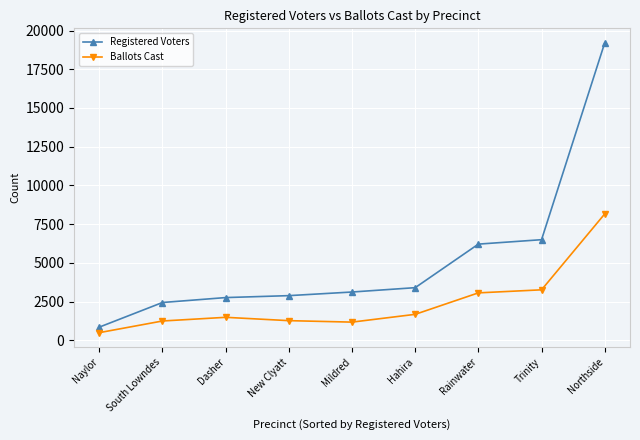

True or false: Ballots Cast and Registered Voters cross at least once.

False